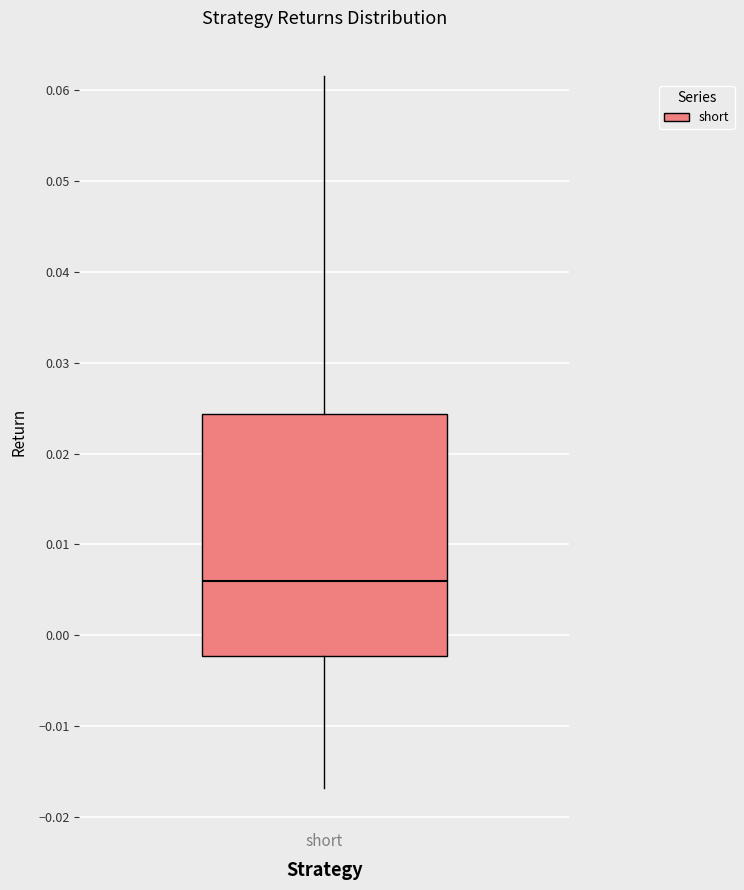

Transcribe this box plot: give where the median line is, the range the box spans, and where the two whiskers end, as read against the y-axis. The values are not printed on the chart, so give them approximately, as read against the axis.

median 0.006, box -0.002 to 0.024, whiskers -0.017 to 0.062